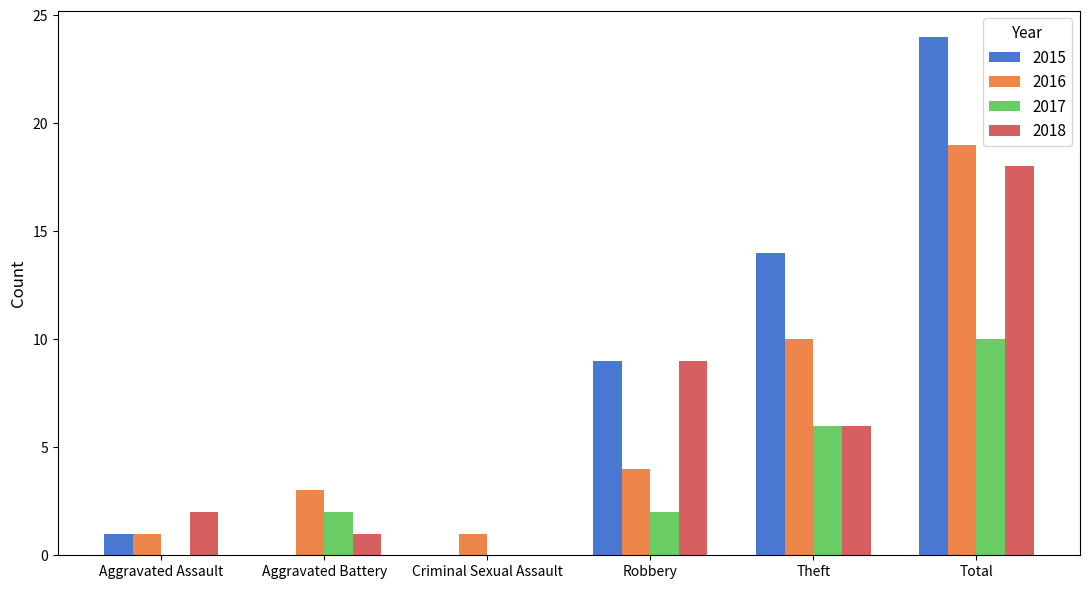

True or false: 2016 has a value of 3 at Aggravated Battery.

True